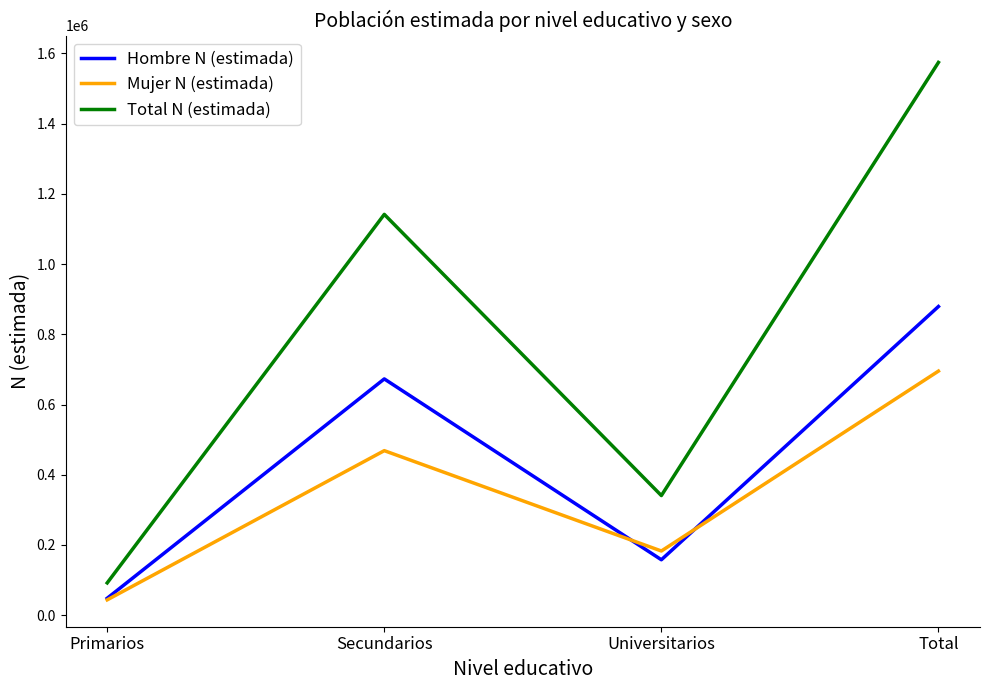

In Mujer N (estimada), how many points are lower than both neighbors (excluding endpoints)?

1